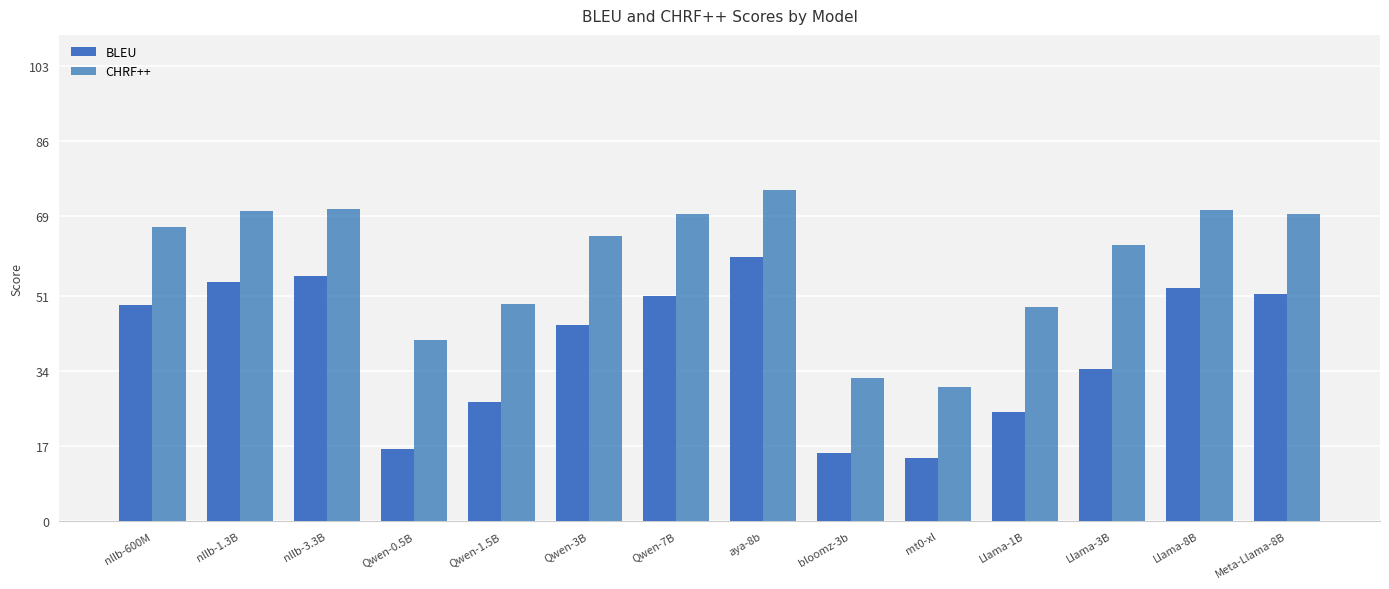

Reading right to left, what are all the values shown in this chart?

BLEU: Meta-Llama-8B=51.4	Llama-8B=52.7	Llama-3B=34.5	Llama-1B=24.6	mt0-xl=14.4	bloomz-3b=15.5	aya-8b=59.7	Qwen-7B=51.0	Qwen-3B=44.4	Qwen-1.5B=26.9	Qwen-0.5B=16.4	nllb-3.3B=55.6	nllb-1.3B=54.2	nllb-600M=48.9
CHRF++: Meta-Llama-8B=69.5	Llama-8B=70.5	Llama-3B=62.5	Llama-1B=48.5	mt0-xl=30.4	bloomz-3b=32.4	aya-8b=74.9	Qwen-7B=69.4	Qwen-3B=64.5	Qwen-1.5B=49.1	Qwen-0.5B=40.9	nllb-3.3B=70.6	nllb-1.3B=70.3	nllb-600M=66.5